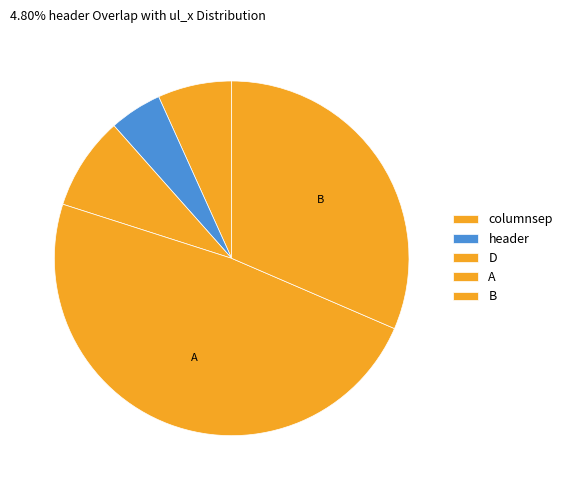

Is the sum of D and B greater than half?

No